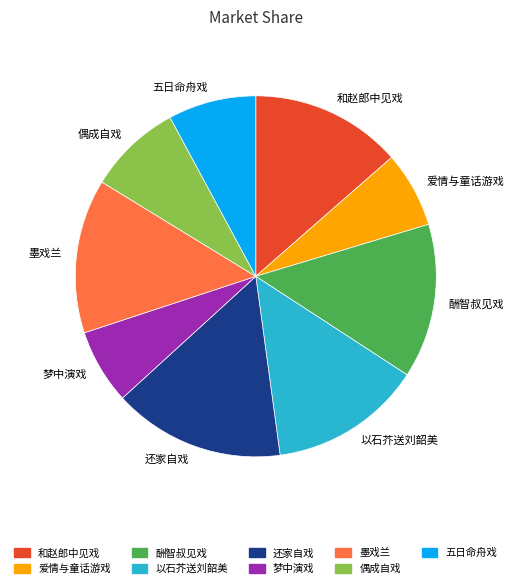

Is the sum of 梦中演戏 and 还家自戏 greater than half?

No